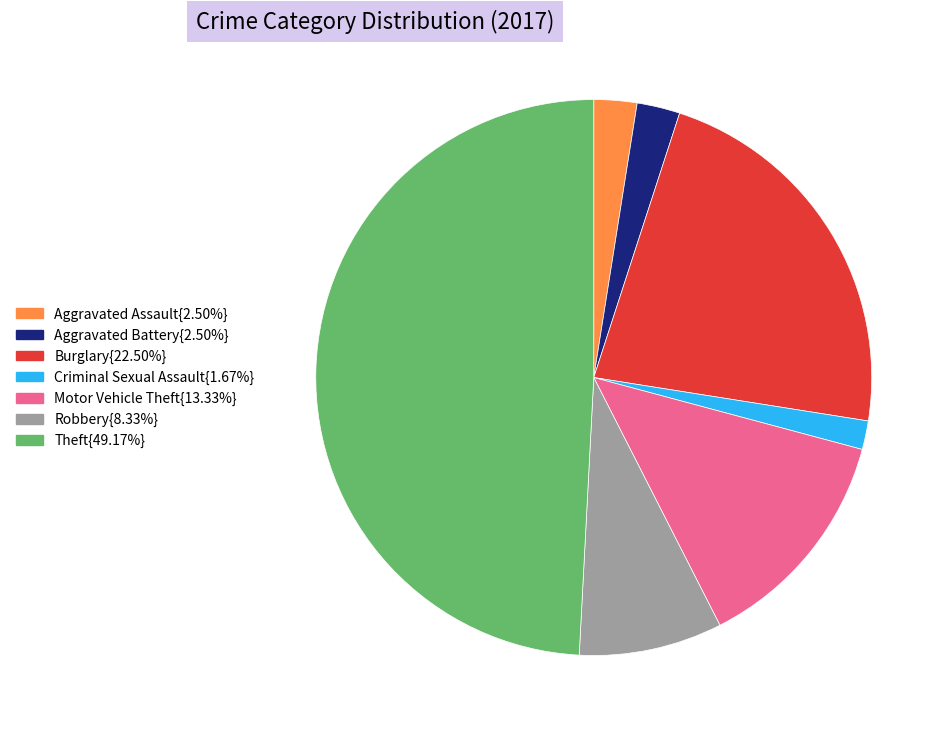

Count the number of slices in the pie.

7